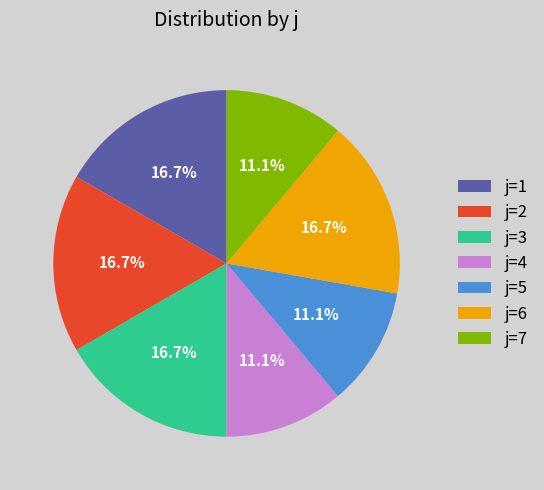

Count the number of slices in the pie.

7